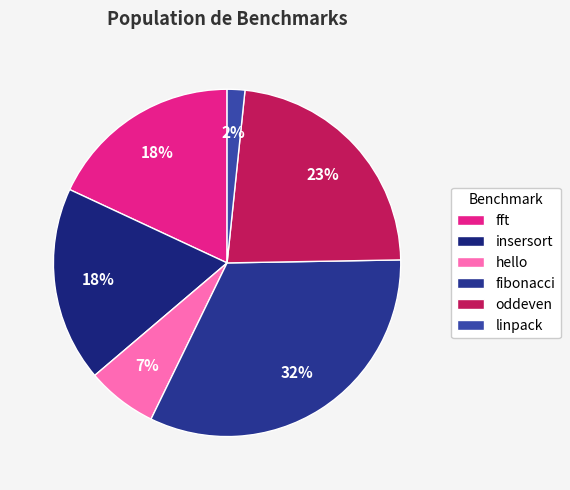

To the nearest percent, what is the combined percentage of linpack and insersort?

20%